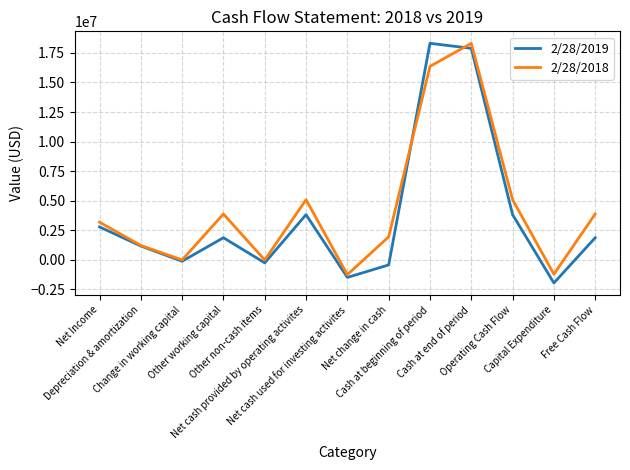

What is the difference between the maximum and second lowest values in the 2/28/2018 series?

19518235